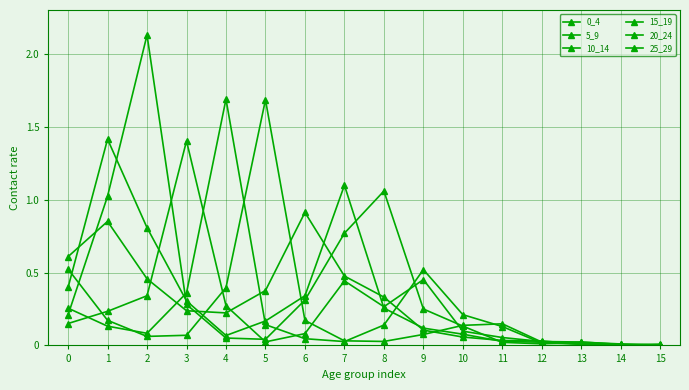

What is the sum of all 0_4 values?

4.7